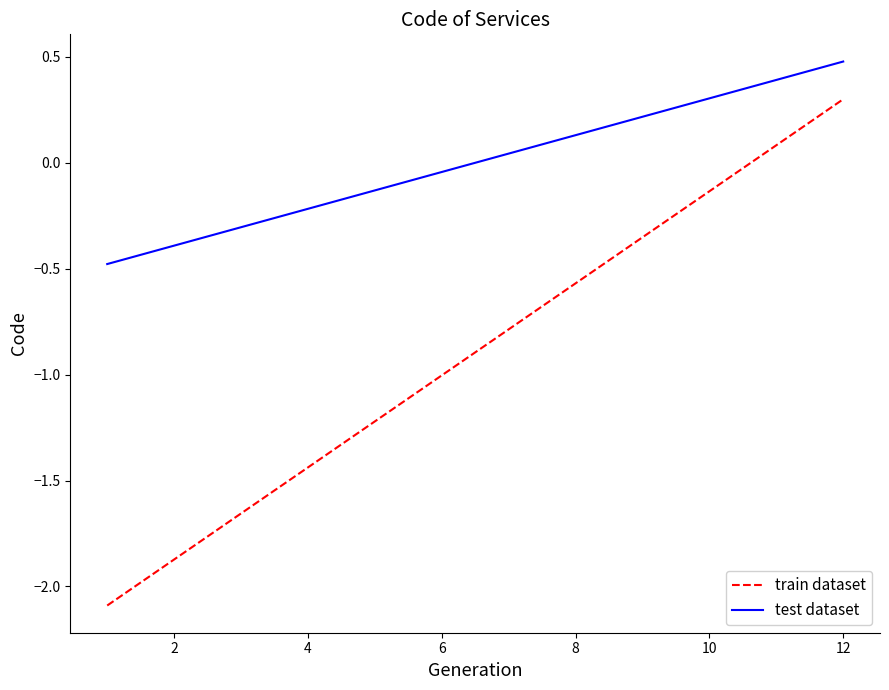

Which series has the largest total across all categories?

test dataset